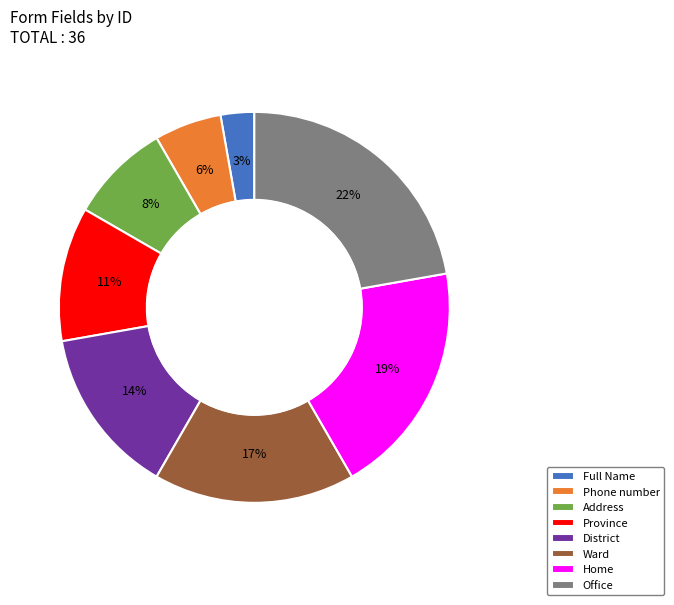

Which category has the smallest portion of the pie?

Full Name